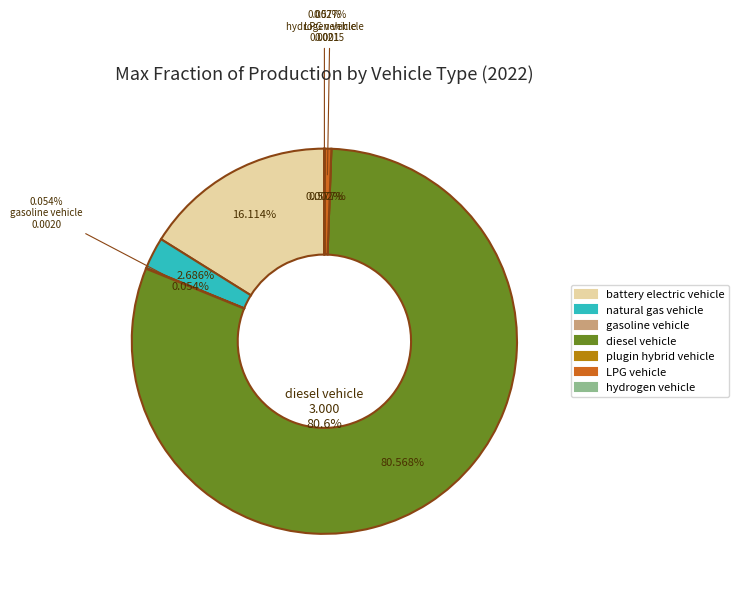

What is the smallest slice in the pie chart?

plugin hybrid vehicle